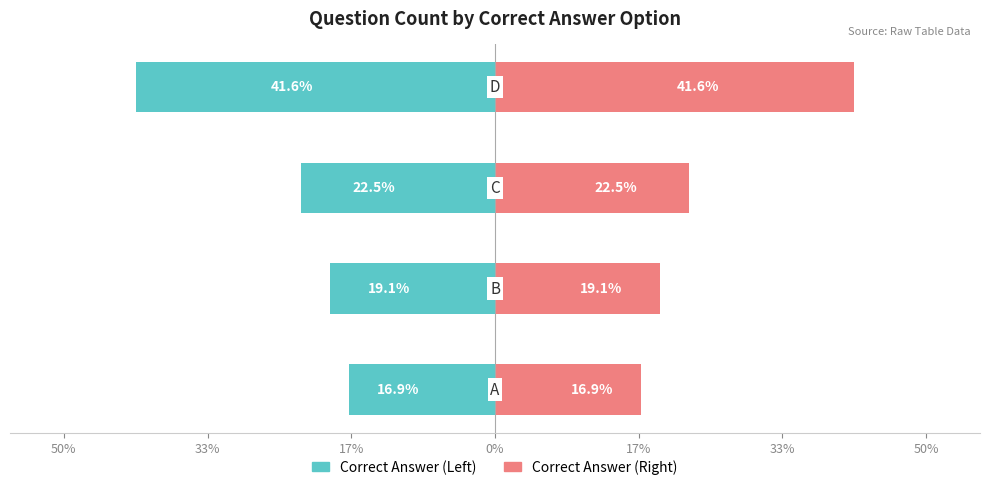

How many series are shown in this chart?

2